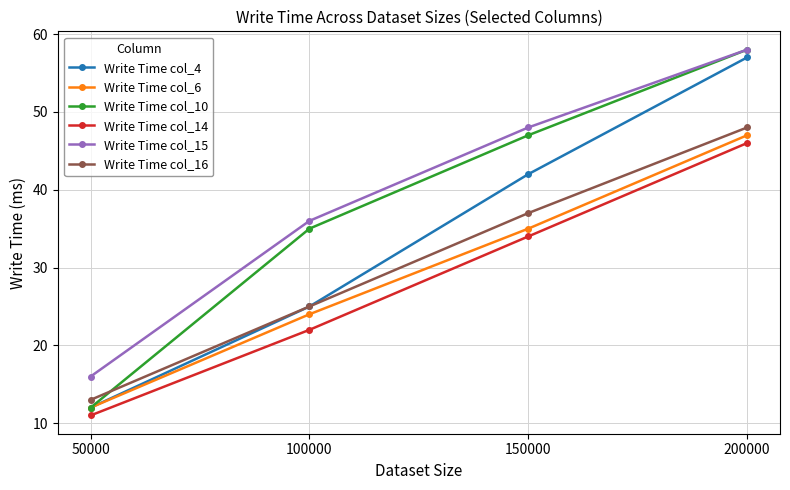

At which label is Write Time col_10 closest to 35?

100000